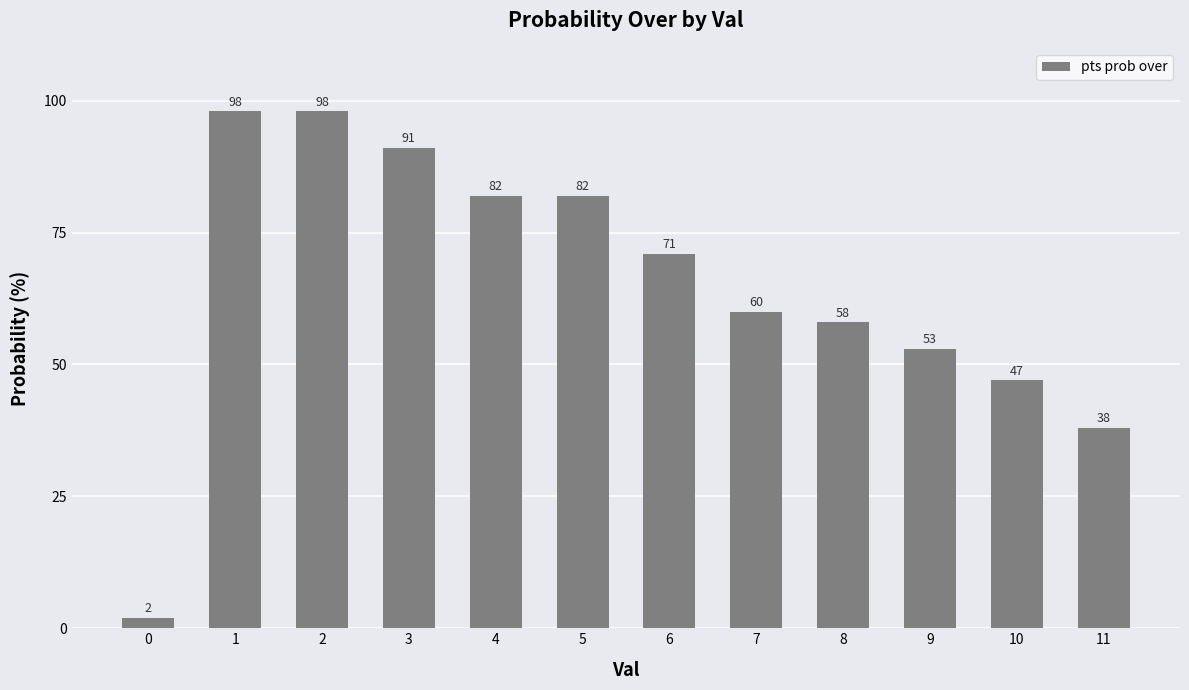

What is the approximate value at 10?

47